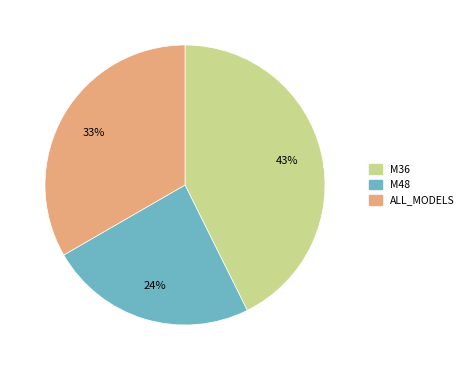

Rank the categories by value from lowest to highest.

M48, ALL_MODELS, M36